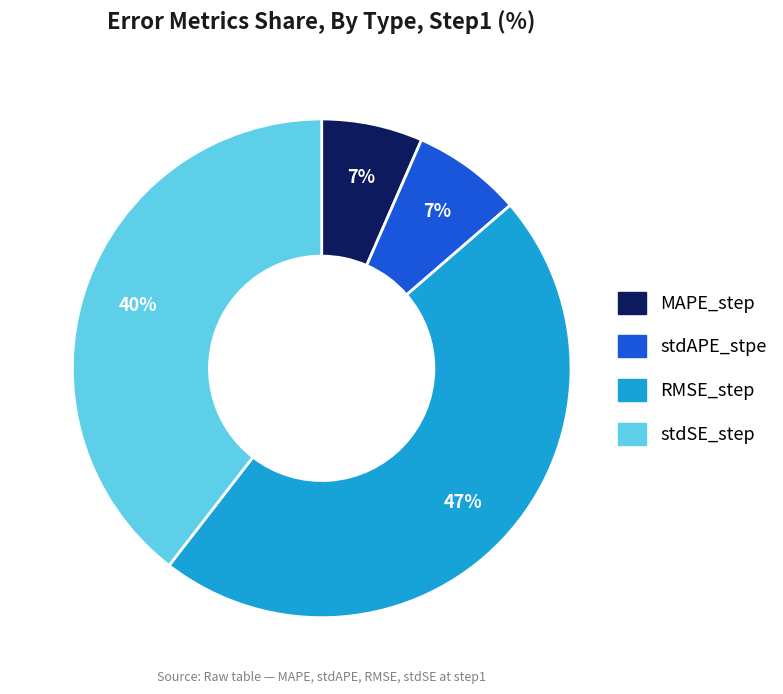

How many segments does this pie chart have?

4